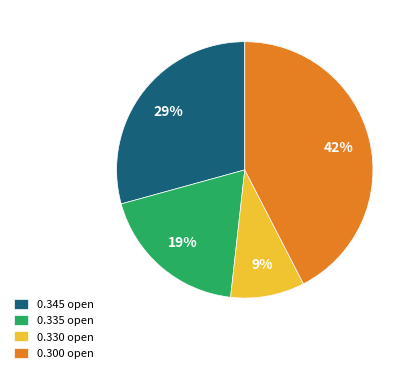

Rank the categories by value from highest to lowest.

0.300 open, 0.345 open, 0.335 open, 0.330 open